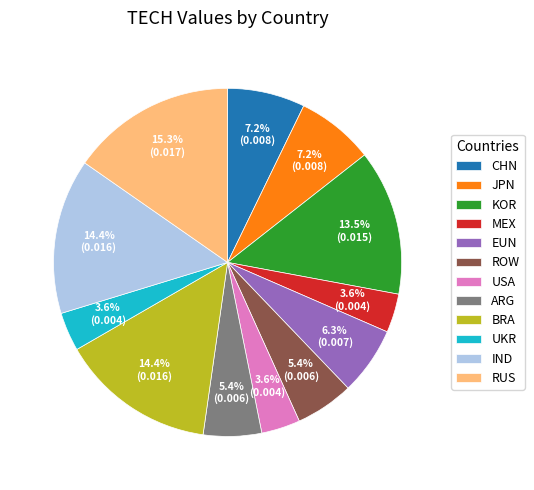

How many slices are in this pie chart?

12